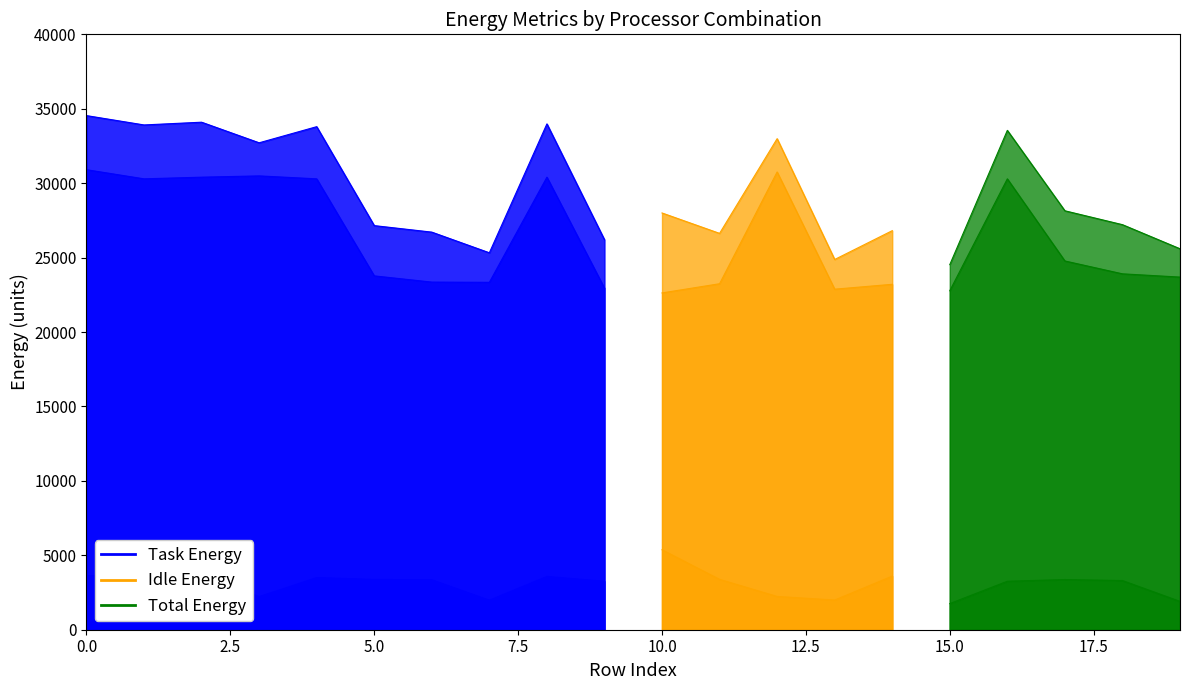

True or false: Total Energy and Idle Energy cross at least once.

False